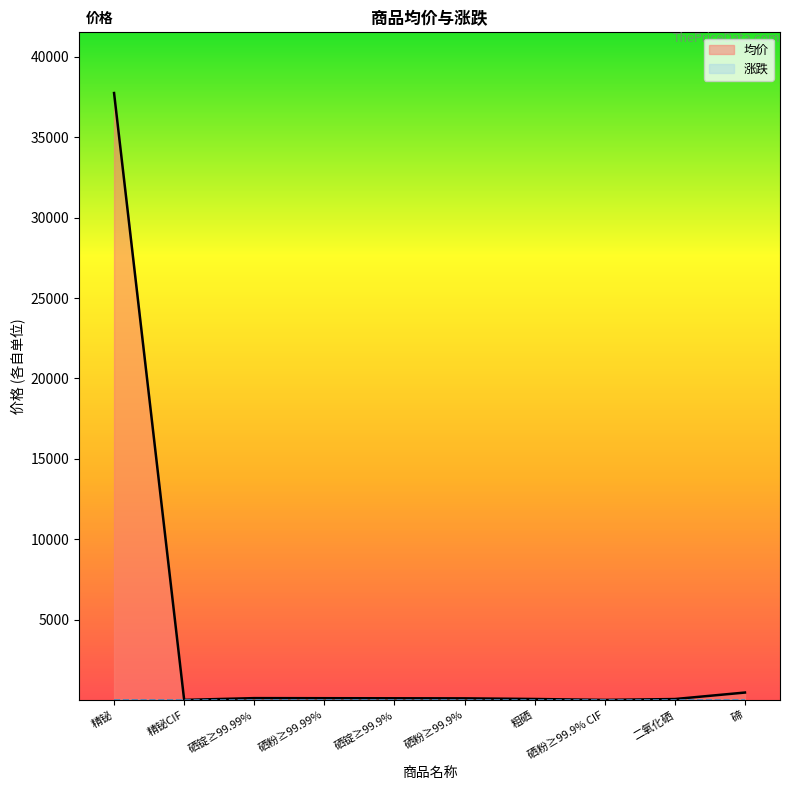

Where is the data nearest to the value 18878?

碲